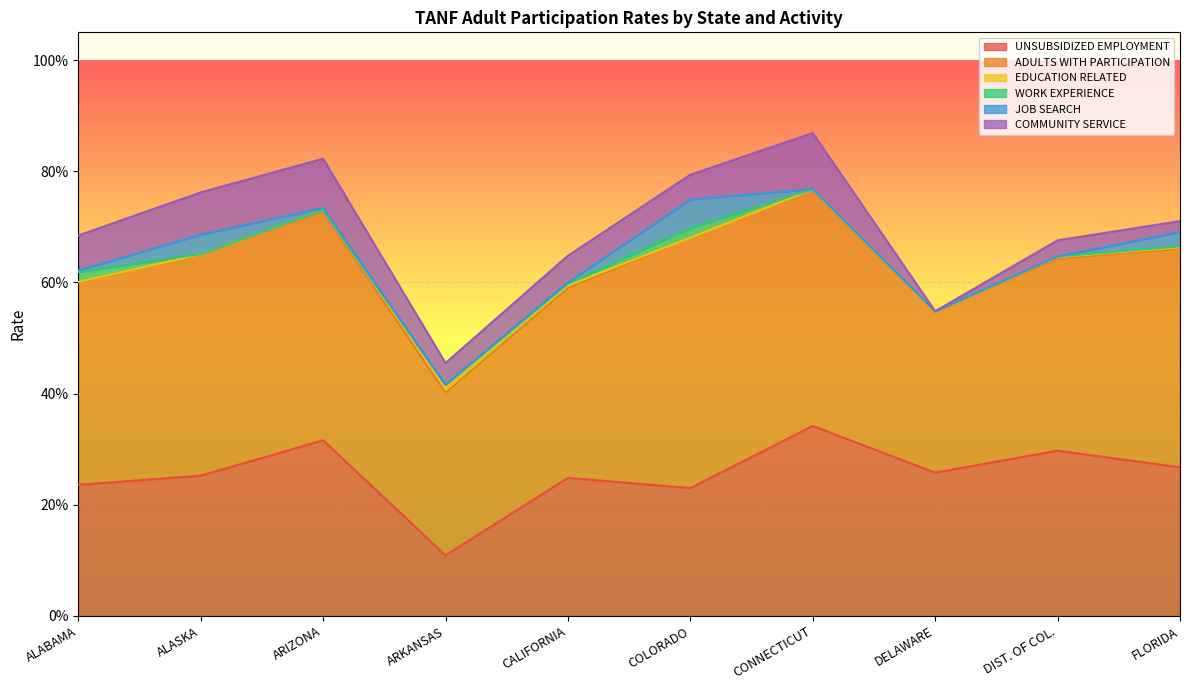

What is the label of the 4th point from the right?

CONNECTICUT